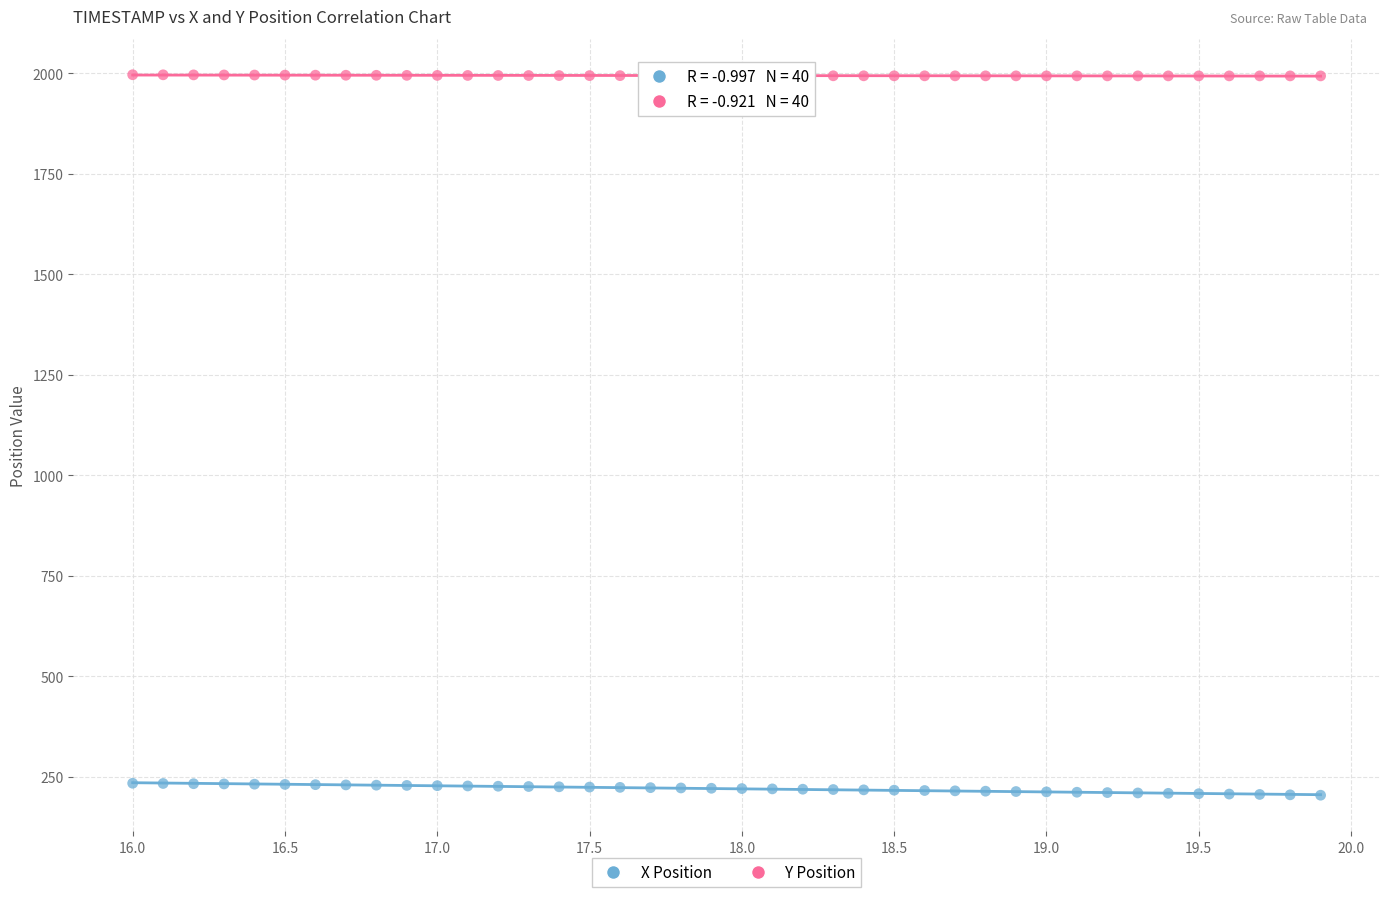

Which series reaches the maximum Y coordinate?

Y Position